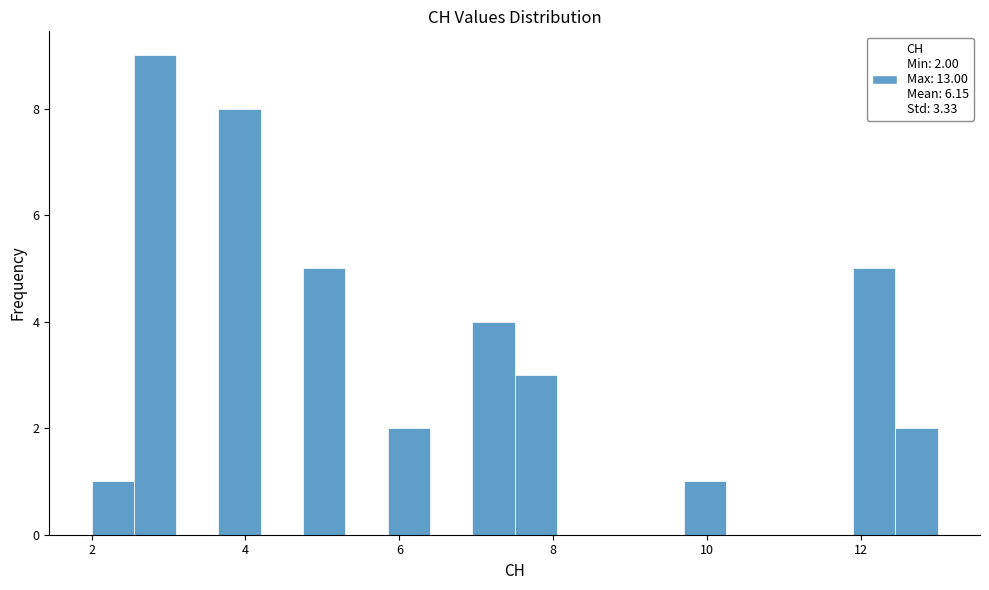

Read against the x-axis, roughly where is the centre of the tallest bar?

2.8